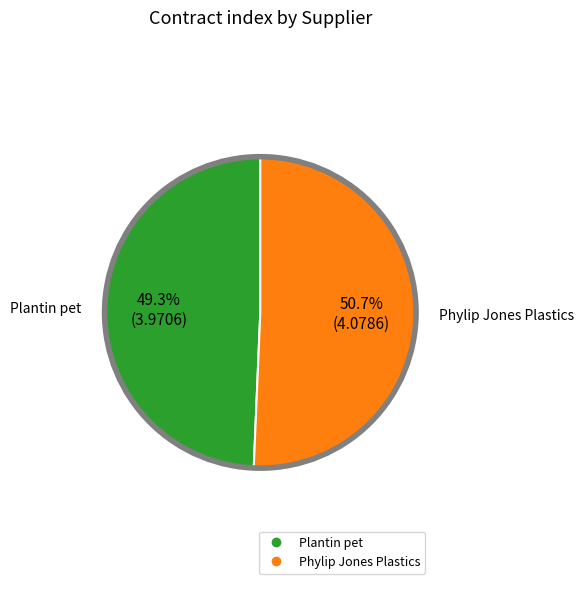

Which slice is the smallest?

Plantin pet